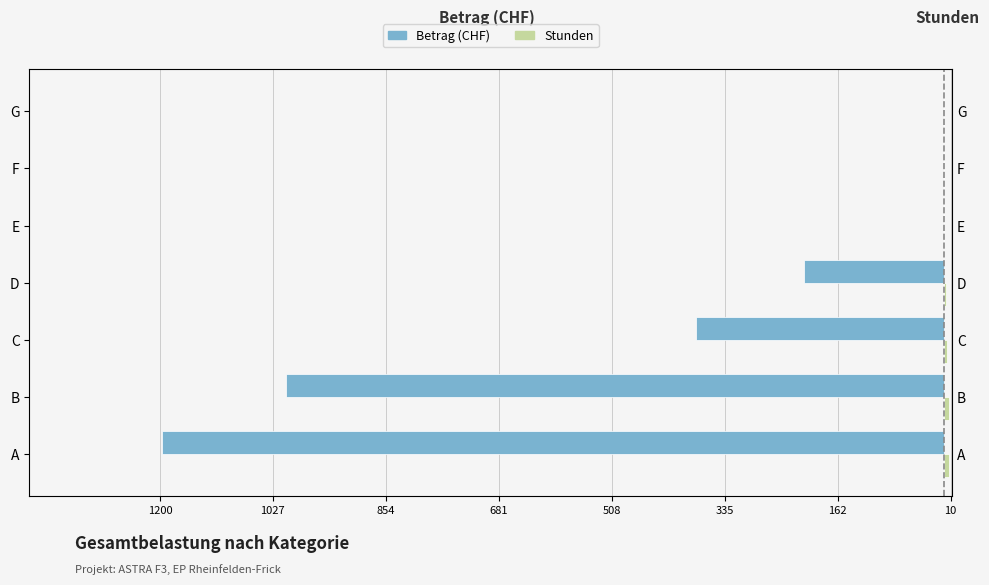

Which series has the largest total across all categories?

Stunden